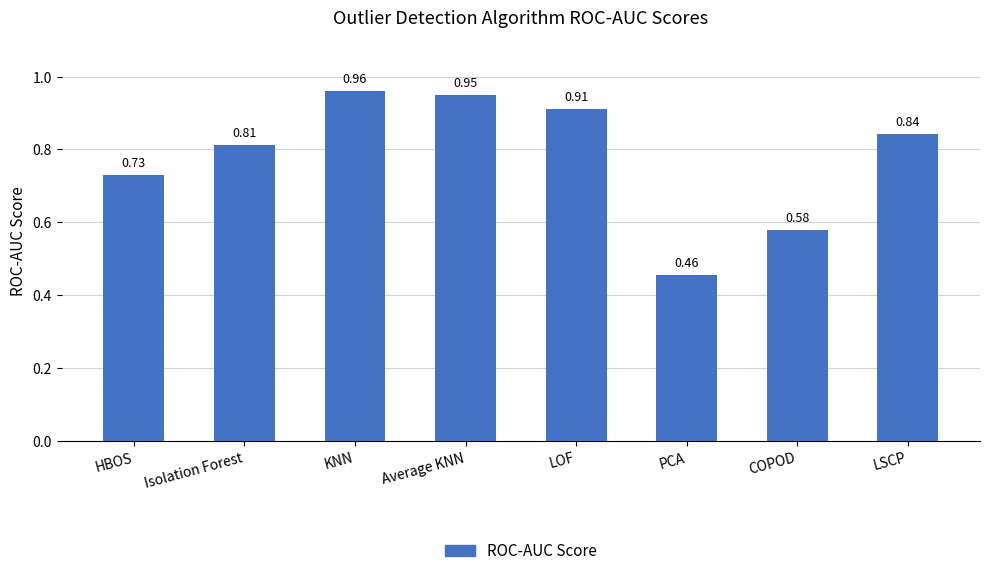

At which label is the value closest to 0?

PCA